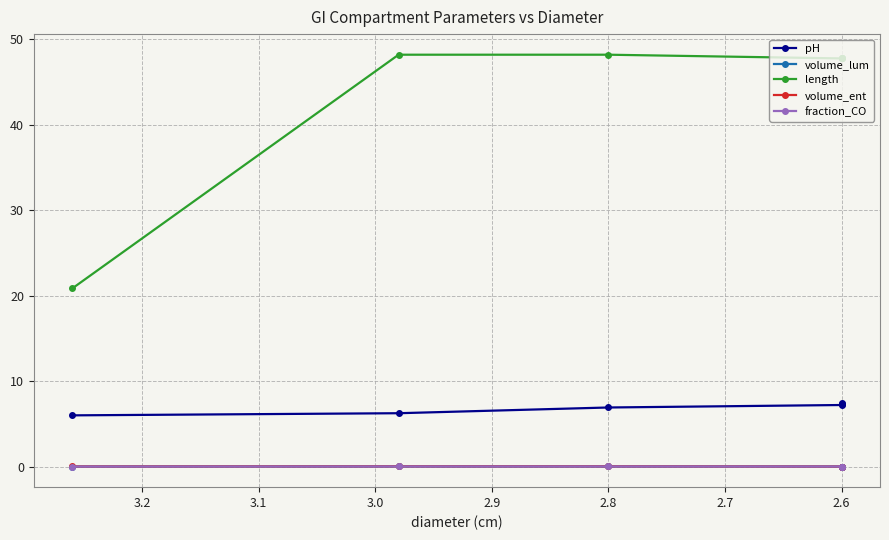

Which series has the largest range (max minus min)?

length